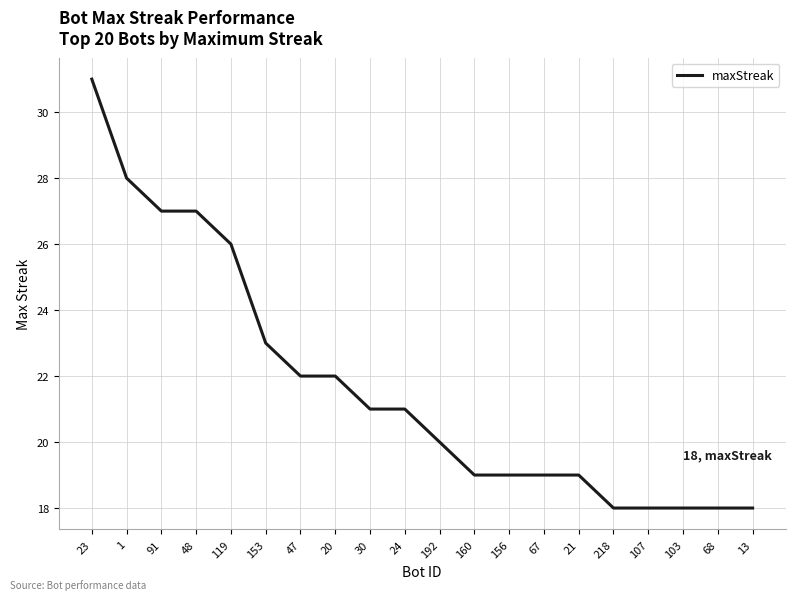

Reading left to right, list all the values displayed in this chart.

23=31	1=28	91=27	48=27	119=26	153=23	47=22	20=22	30=21	24=21	192=20	160=19	156=19	67=19	21=19	218=18	107=18	103=18	68=18	13=18